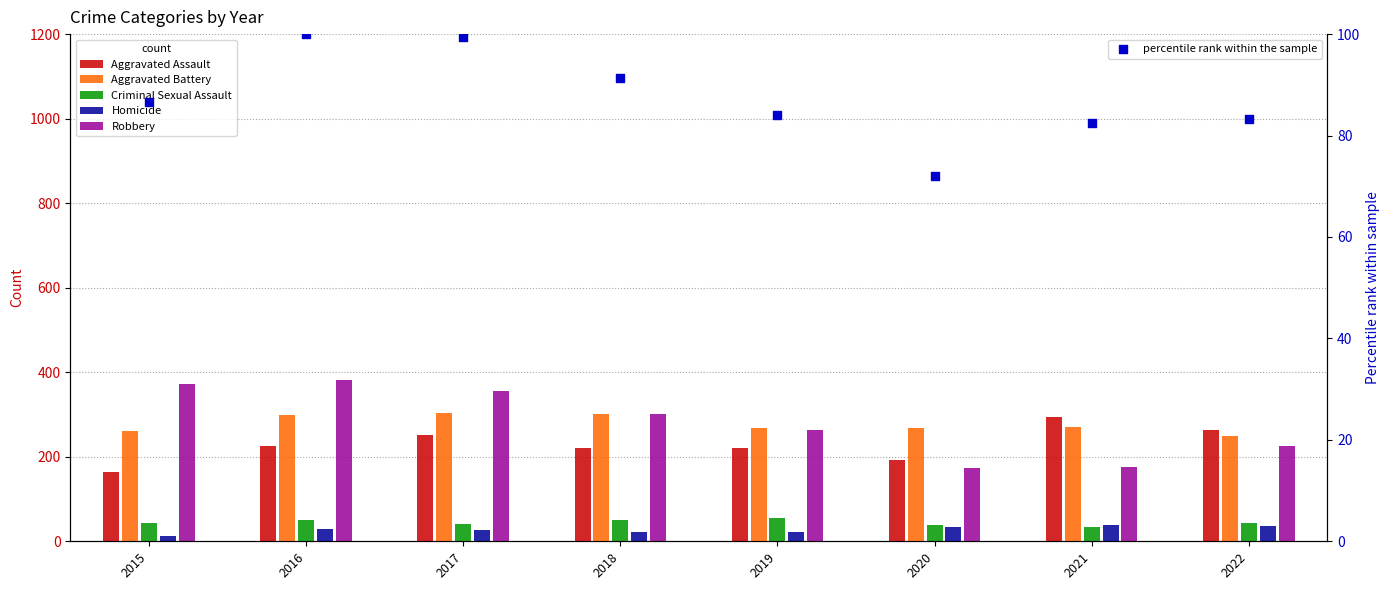

What is the total value across all series at 2022?

901.2